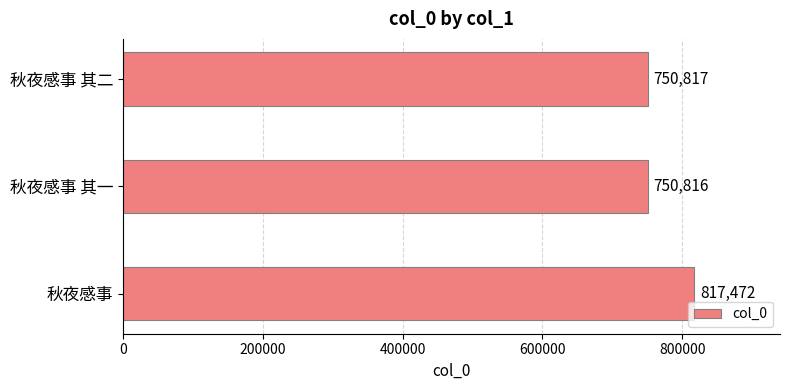

List the labels in order of value, largest first.

秋夜感事, 秋夜感事 其二, 秋夜感事 其一